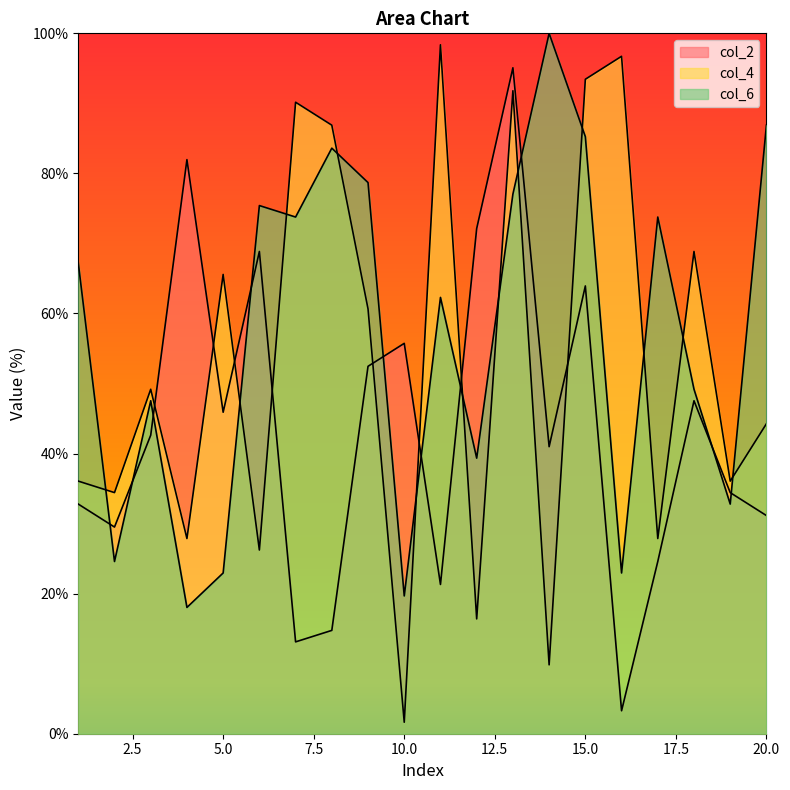

What is the value of the col_4 point at the 15th from the left?

93.4